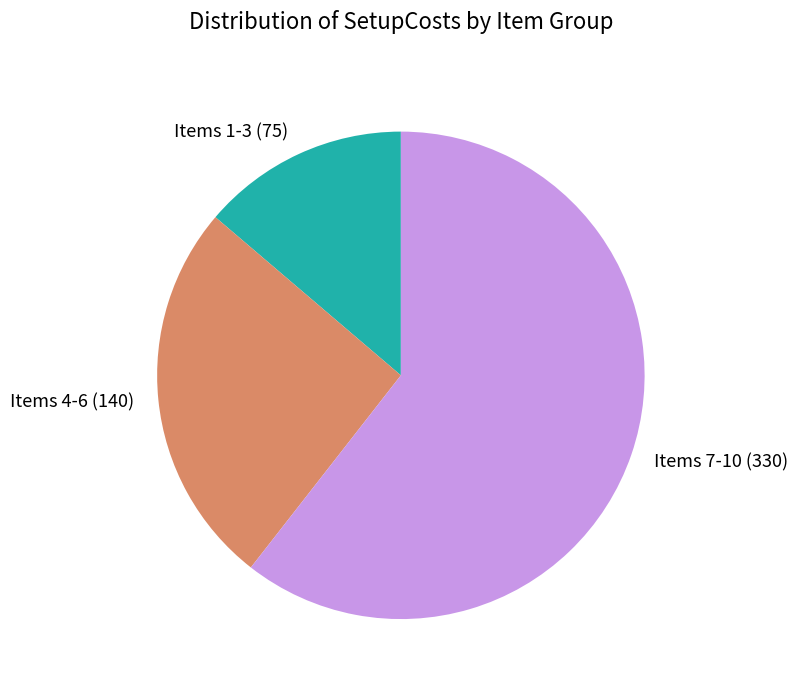

Which category has the biggest portion of the pie?

Items 7-10 (330)